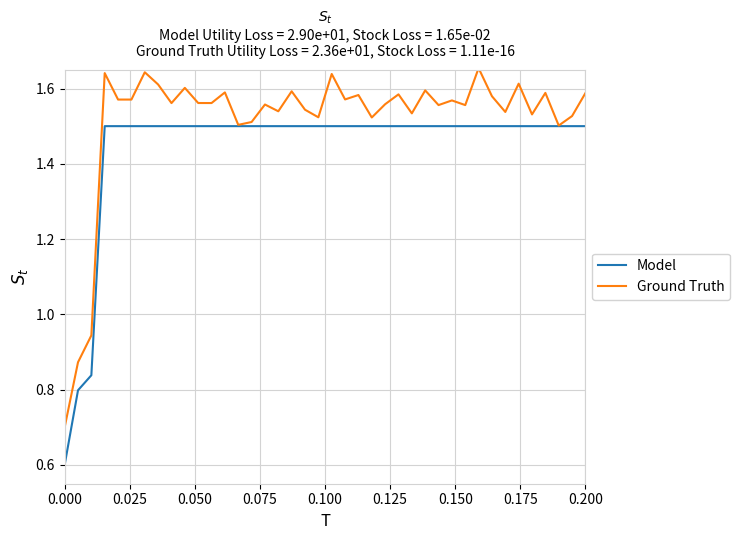

Which series has the largest range (max minus min)?

Ground Truth